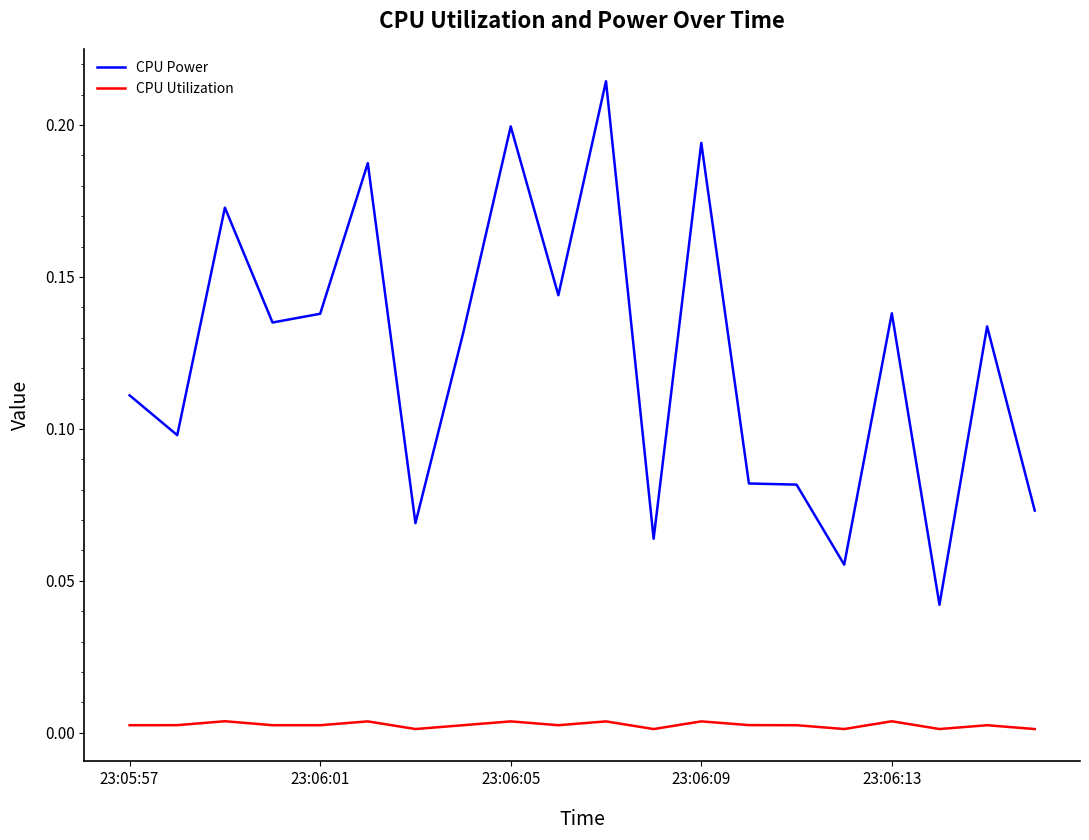

List the series in order of their peak value, lowest first.

CPU Utilization, CPU Power